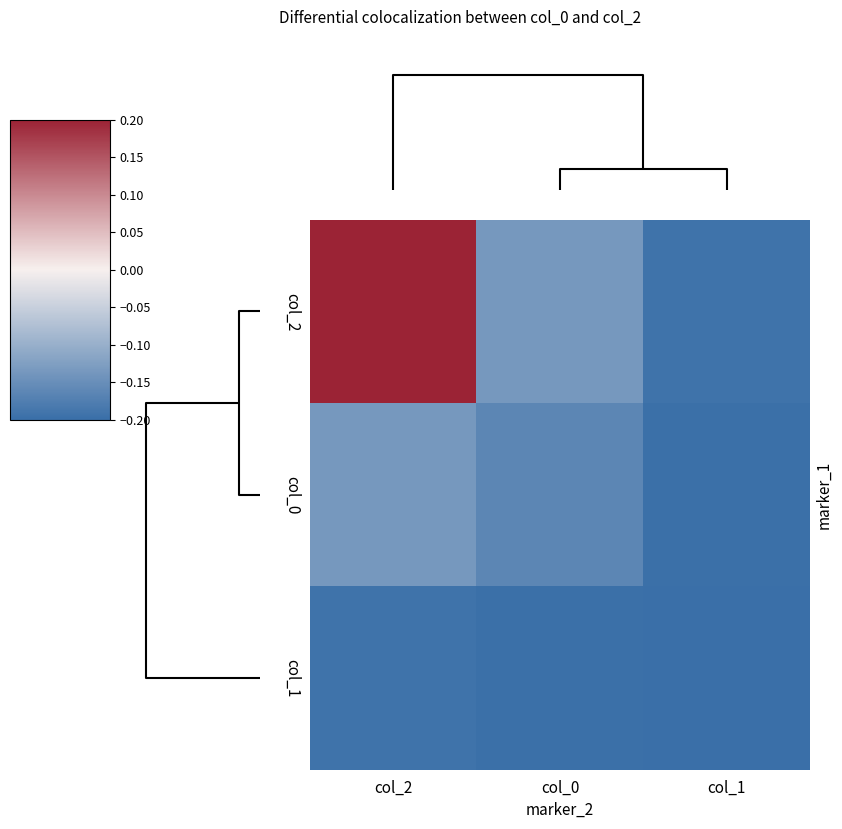

Reading left to right, transcribe all the data shown in this chart.

col_2: col_2=0.2	col_0=-0.1	col_1=-0.2
col_0: col_2=-0.1	col_0=-0.2	col_1=-0.2
col_1: col_2=-0.2	col_0=-0.2	col_1=-0.2